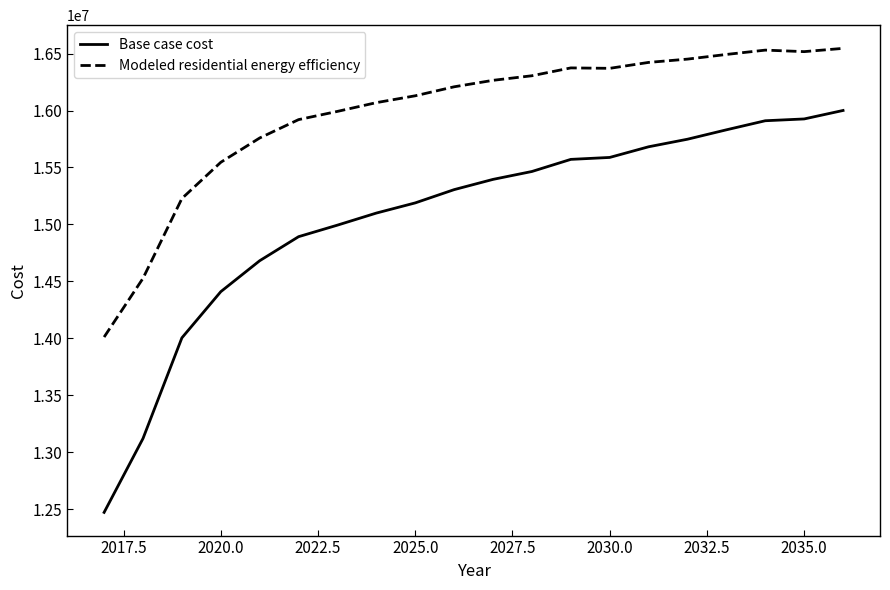

Which series has the largest total across all categories?

Modeled residential energy efficiency